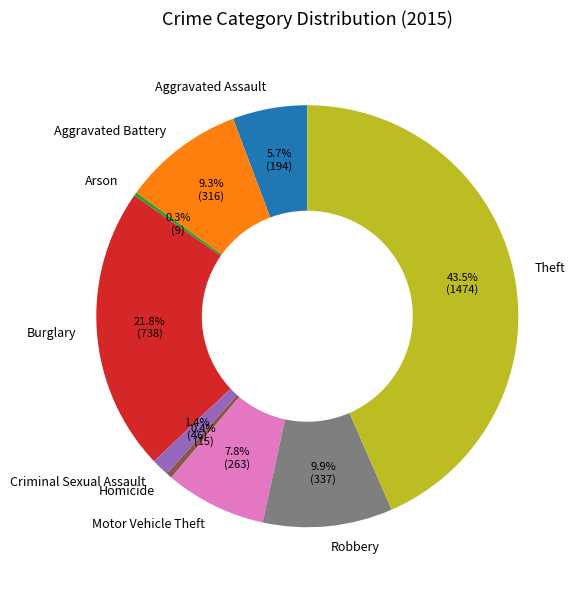

To the nearest percent, what is the combined percentage of Aggravated Battery and Motor Vehicle Theft?

17%